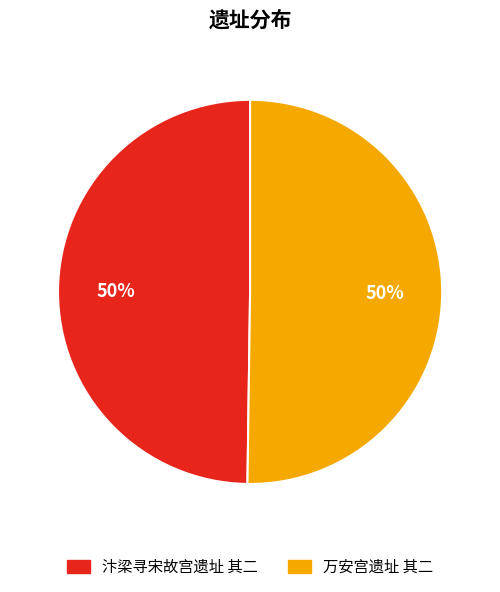

Is the sum of 汴梁寻宋故宫遗址 其二 and 万安宫遗址 其二 greater than half?

Yes